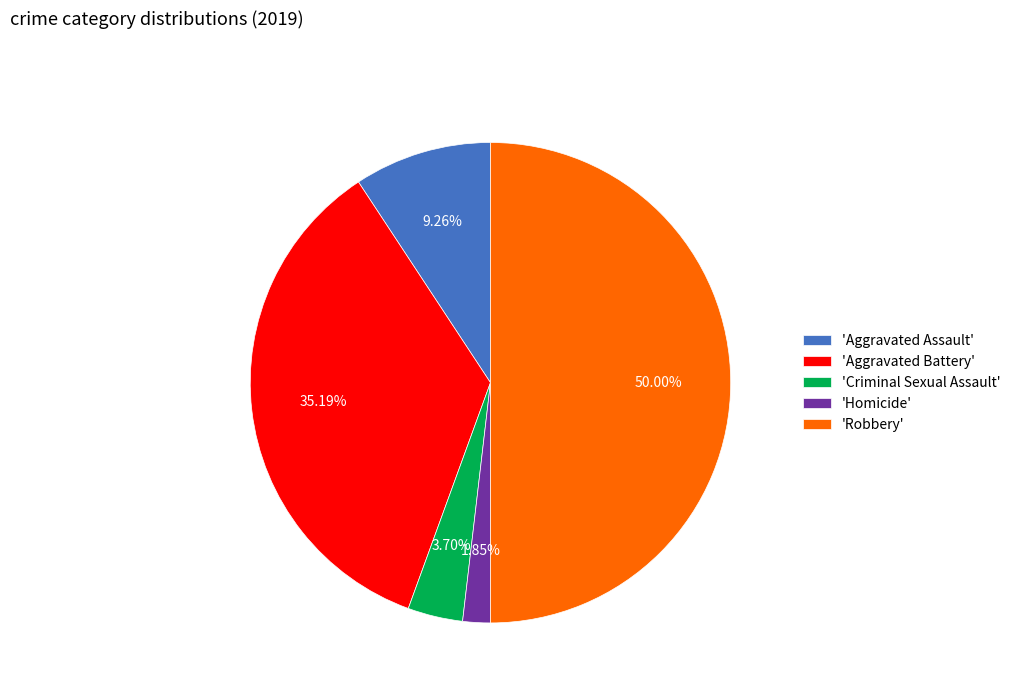

Approximately how many times larger is the value at 'Homicide' compared to 'Criminal Sexual Assault'?

0.5